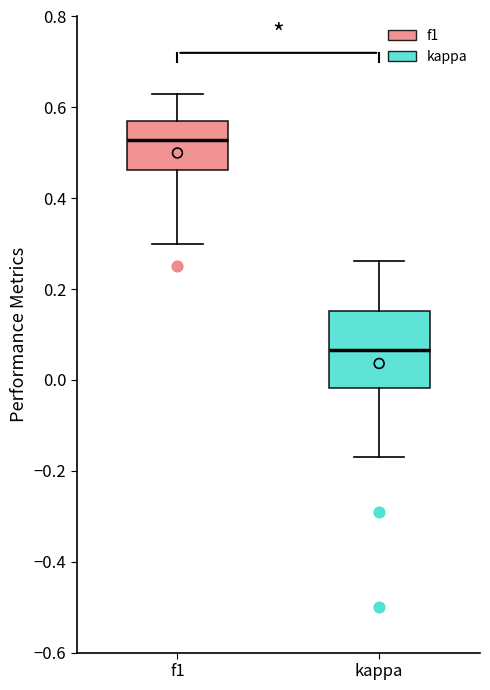

Reading left to right, transcribe this box plot: for each box, give where its median line is, the range the box spans, and where its two whiskers end, as read against the y-axis. The values are not printed on the chart, so give them approximately, as read against the axis.

f1: median 0.52, box 0.46 to 0.58, whiskers 0.30 to 0.64
kappa: median 0.06, box -0.02 to 0.16, whiskers -0.16 to 0.26